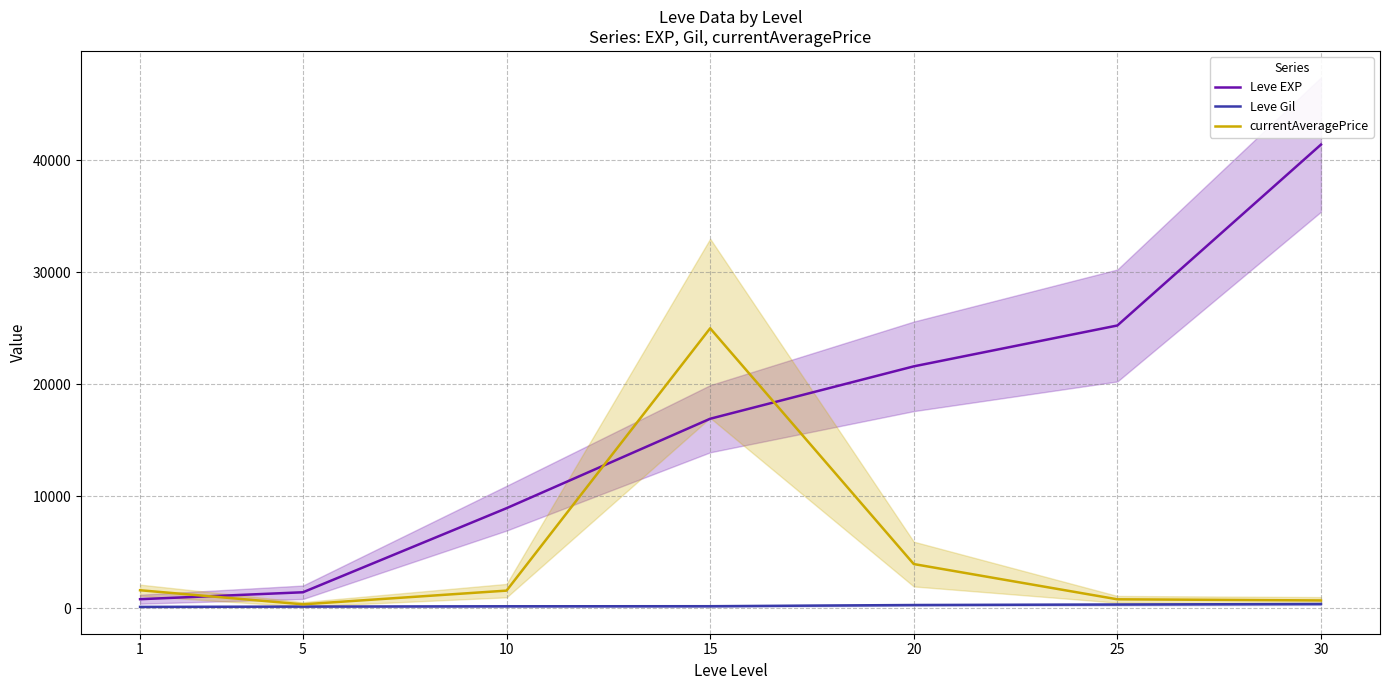

What are all the series names shown in the legend?

Leve EXP, Leve Gil, currentAveragePrice